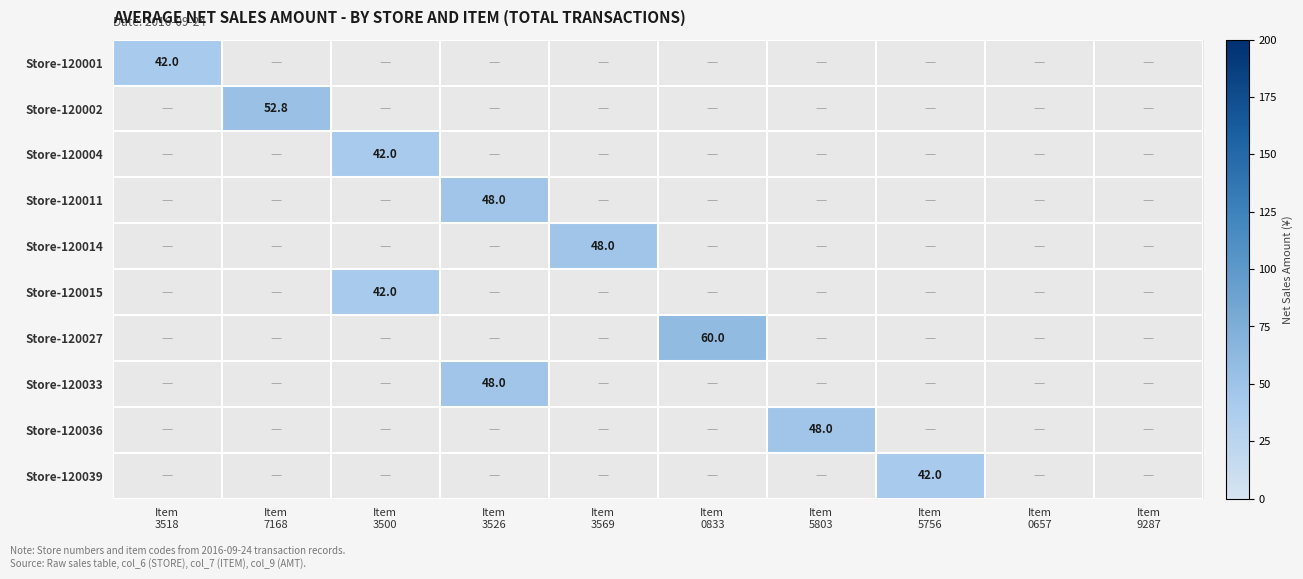

How many categories are shown in the chart?

10